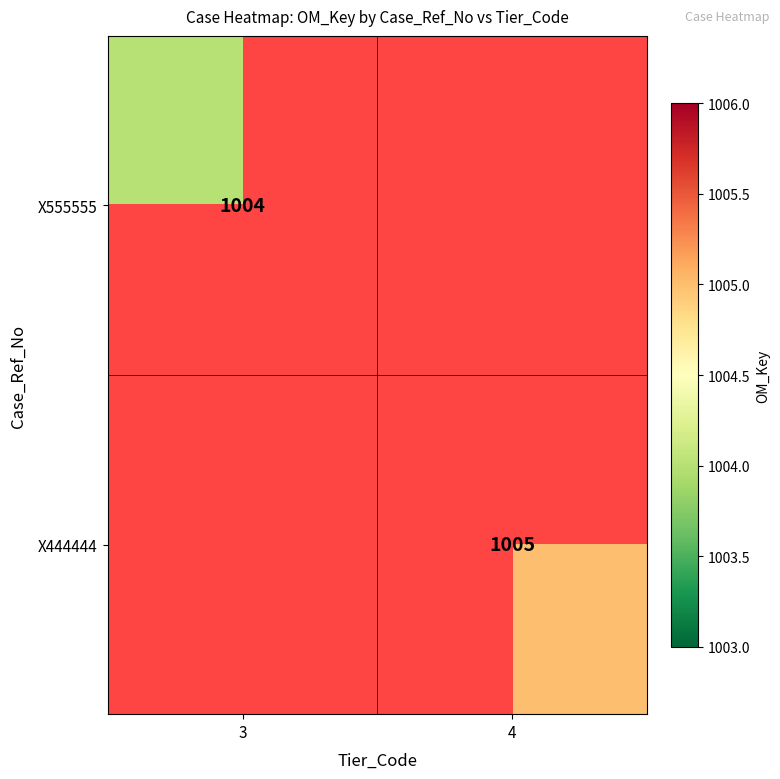

The X444444 series shows 1777 at 4. True or false?

False